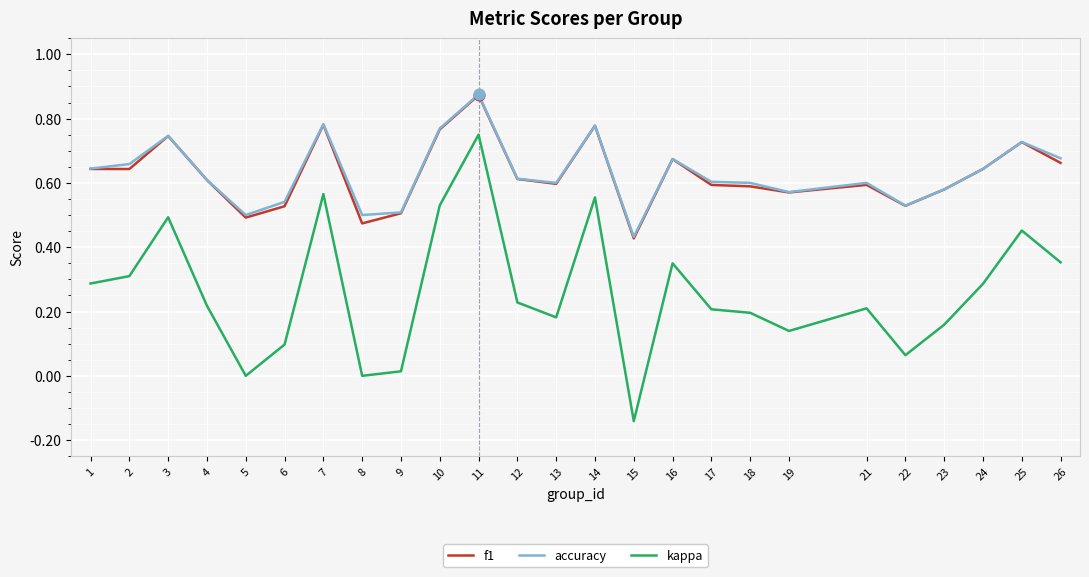

Is the value of f1 at 4 greater than the value of kappa at 22?

Yes